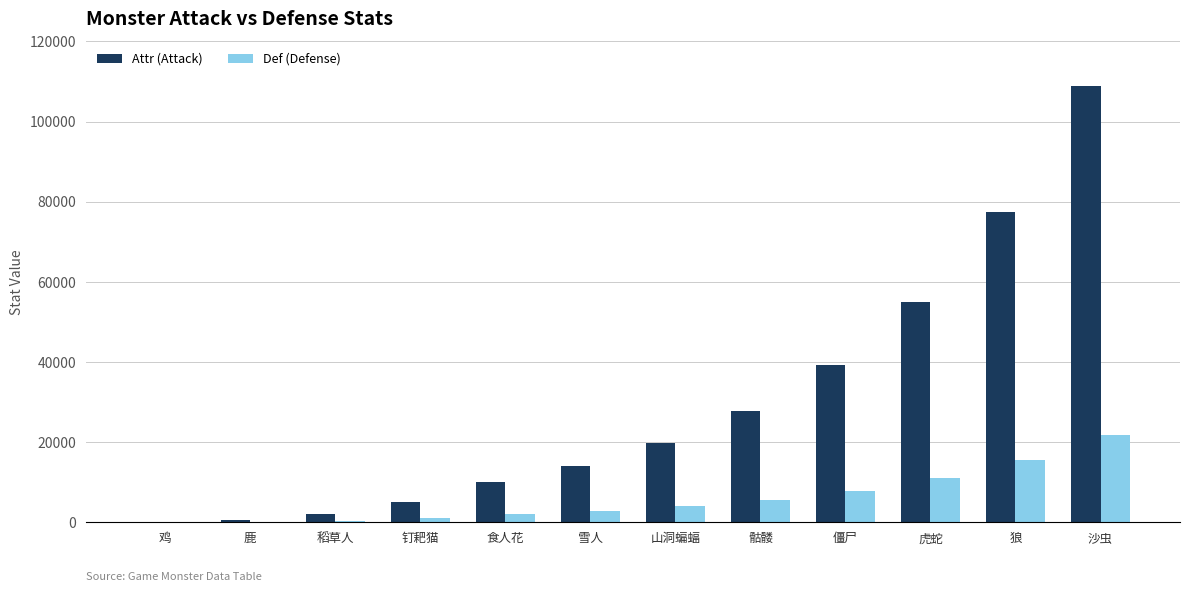

What are all the series names shown in the legend?

Attr (Attack), Def (Defense)